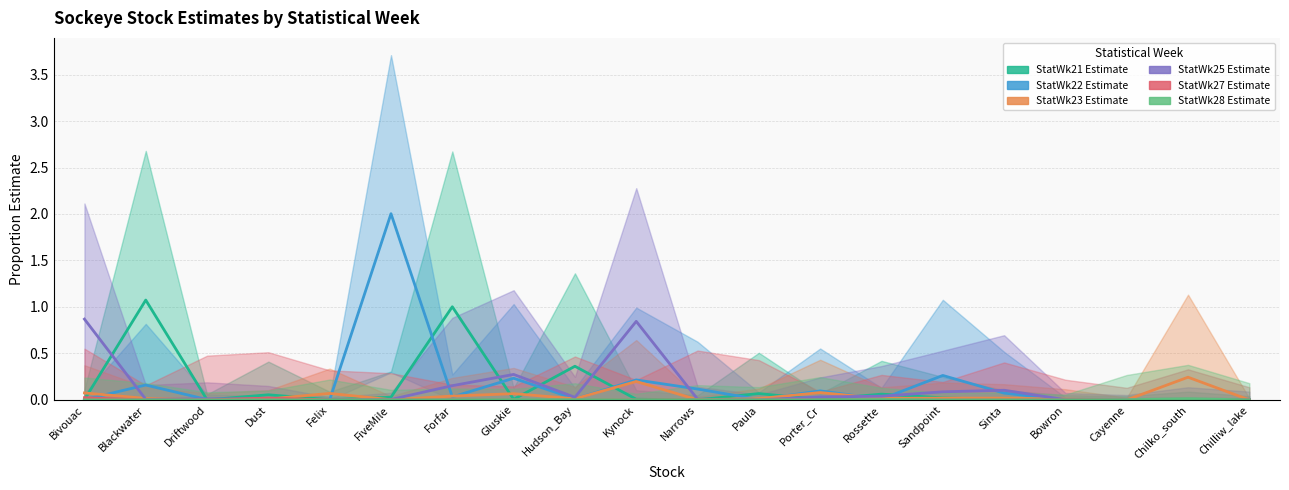

How many StatWk27 Estimate values are between 0 and 1?

20